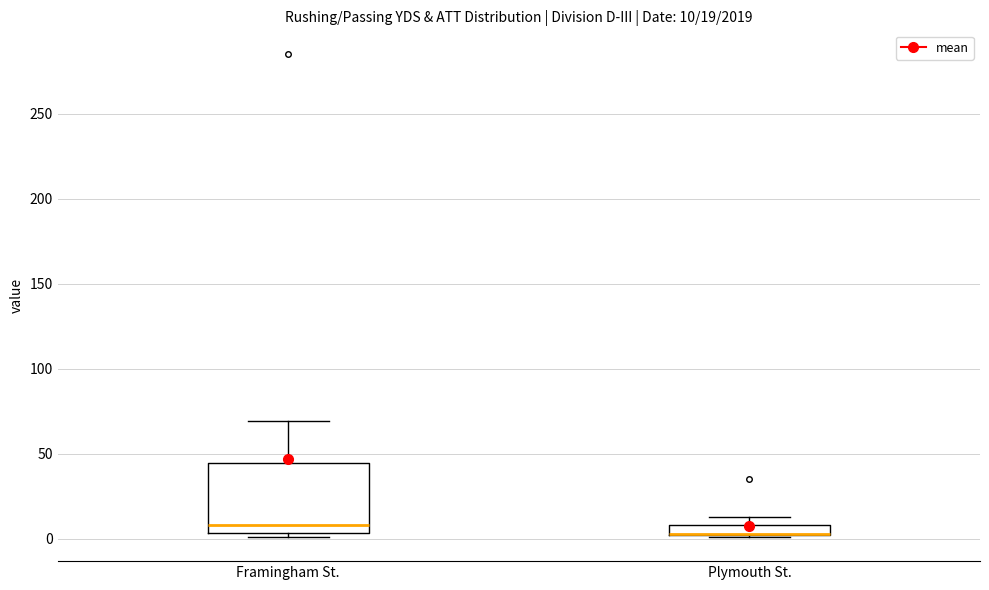

Comparing the boxes themselves (not the whiskers), which one is the tallest?

Framingham St.